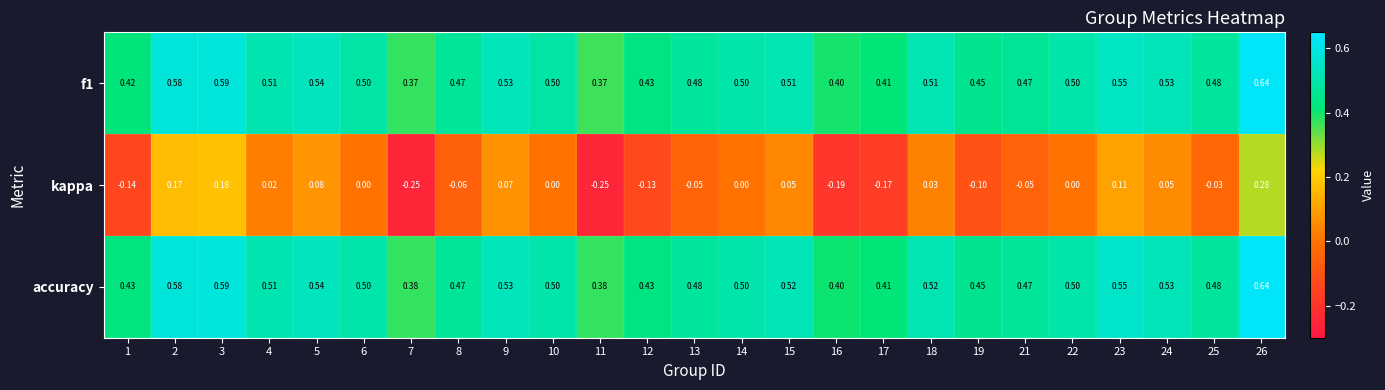

Which series has the largest total across all categories?

accuracy